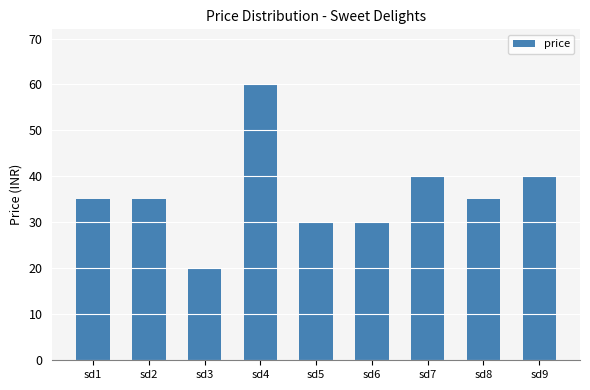

True or false: the data shows 30 at sd6.

True